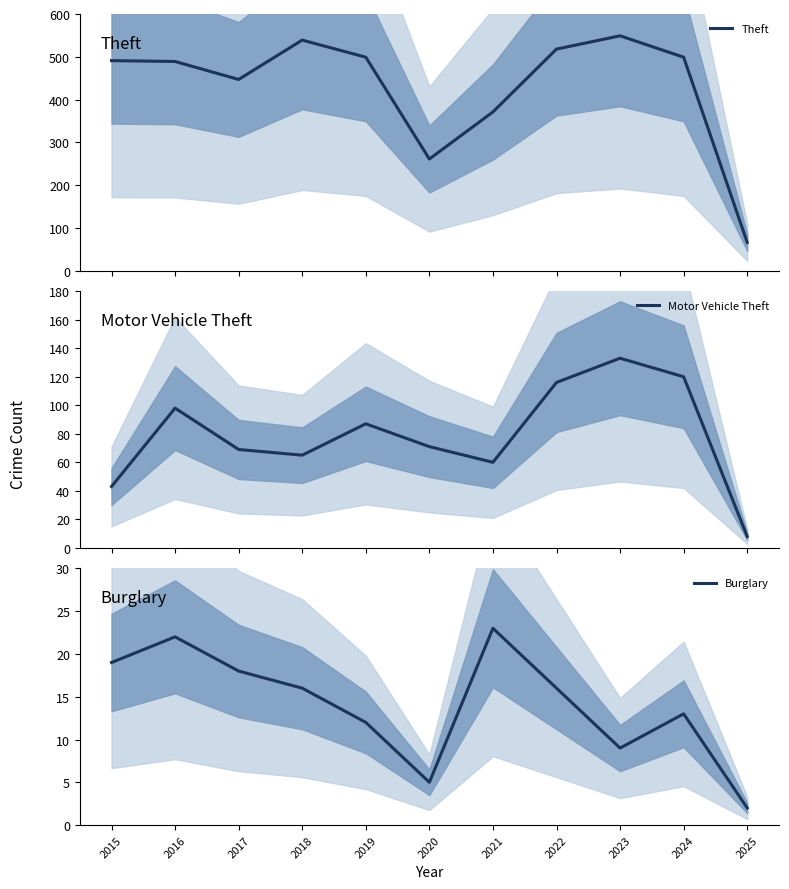

True or false: Motor Vehicle Theft and Theft cross at least once.

False